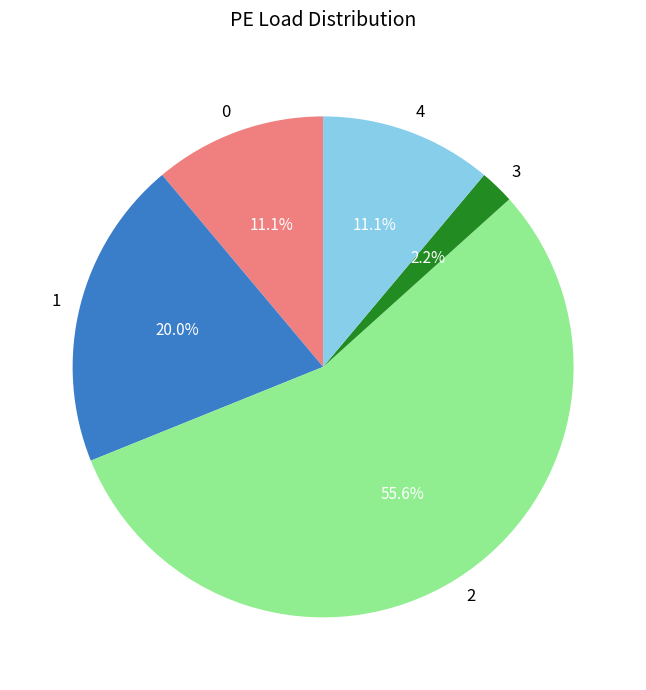

To the nearest percent, what is the difference between the 3 and 4 slice percentages?

9%